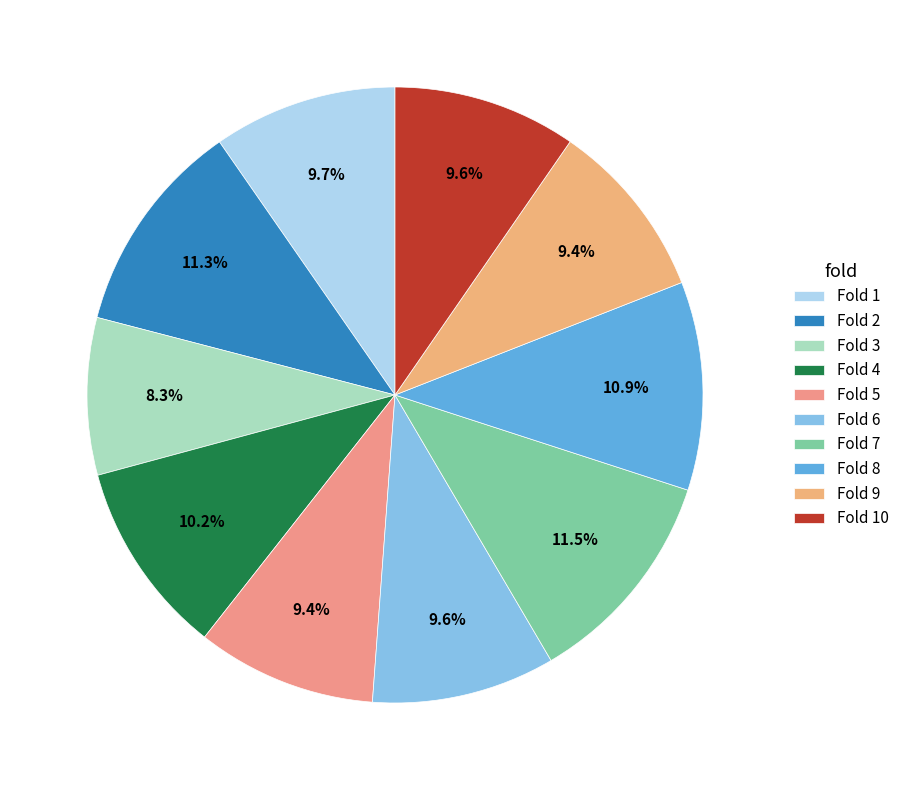

How much of the chart is everything except Fold 5?

90.6%